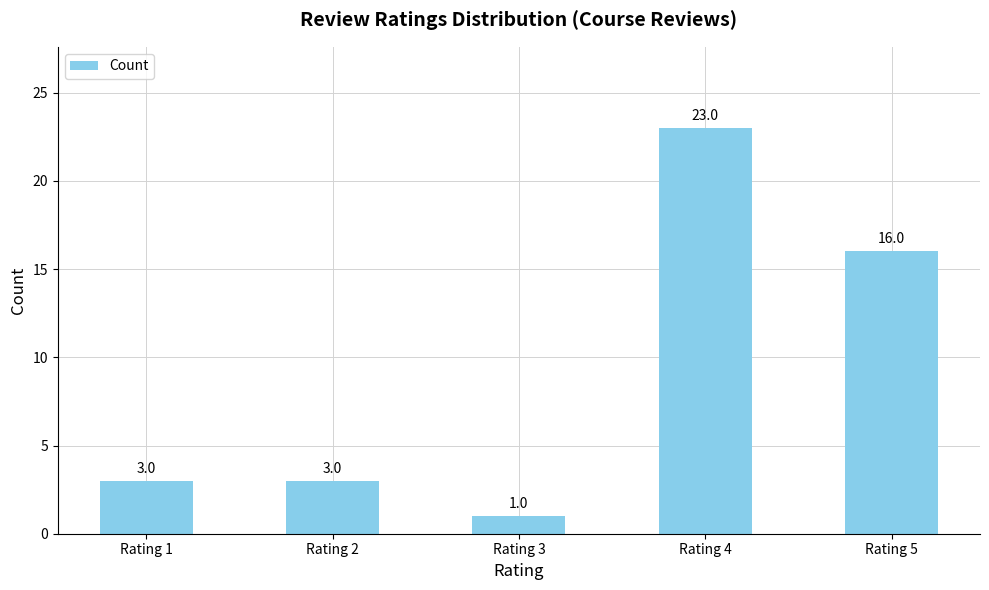

What is the sum of the values at Rating 4 and Rating 2?

26